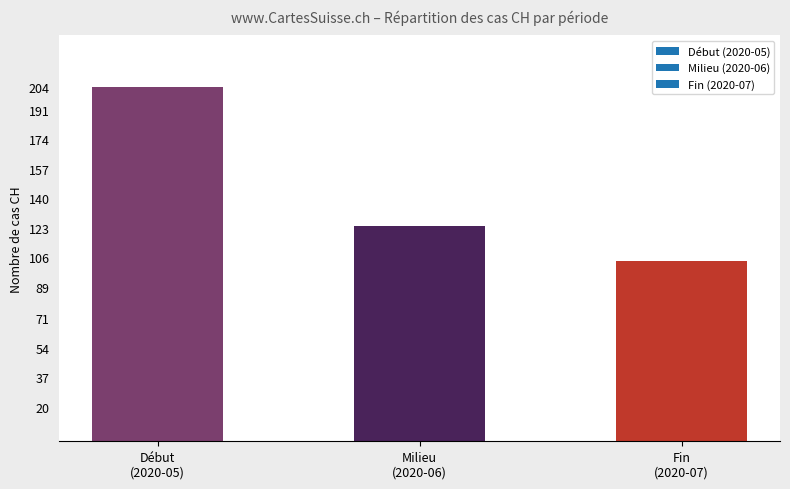

List the labels in order of value, smallest first.

Fin
(2020-07), Milieu
(2020-06), Début
(2020-05)